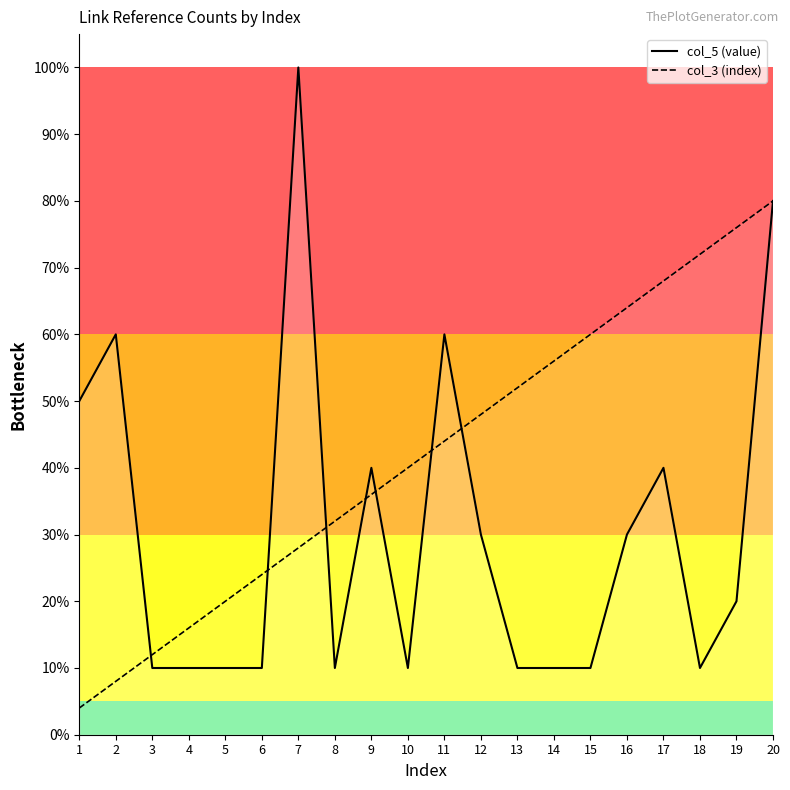

Reading left to right, transcribe all the data shown in this chart.

col_5 (value): 50	60	10	10	10	10	100	10	40	10	60	30	10	10	10	30	40	10	20	80
col_3 (index): 4	8	12	16	20	24	28	32	36	40	44	48	52	56	60	64	68	72	76	80